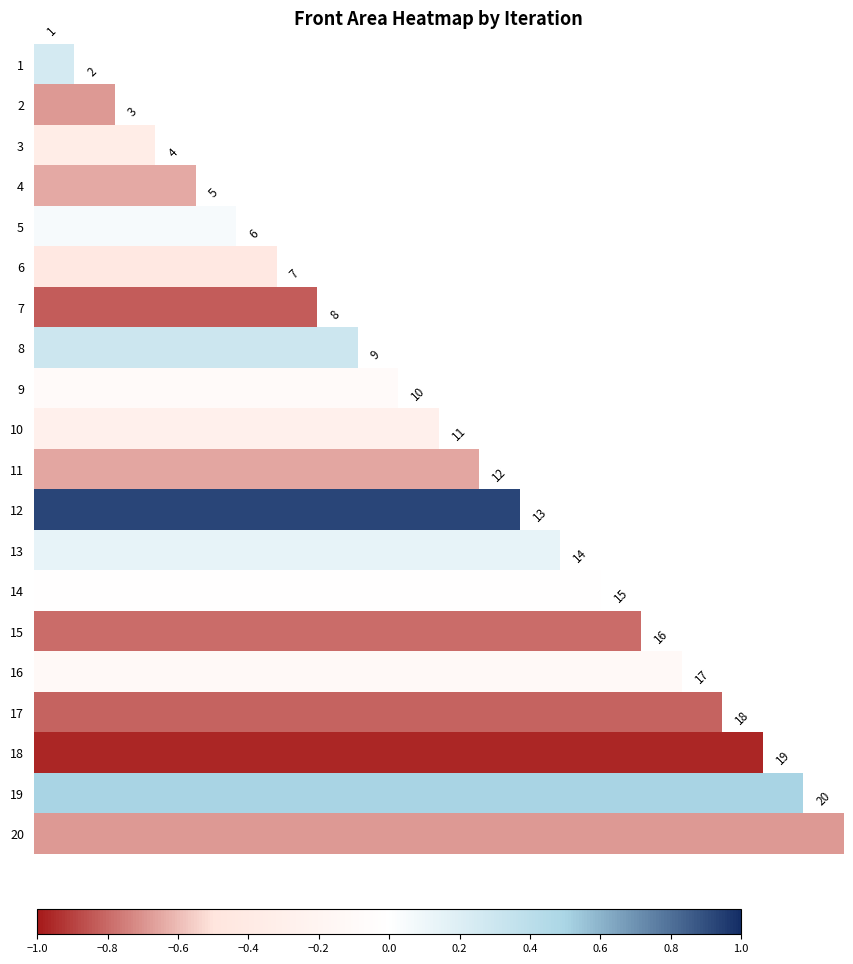

What is the maximum value for 18?

-1.0